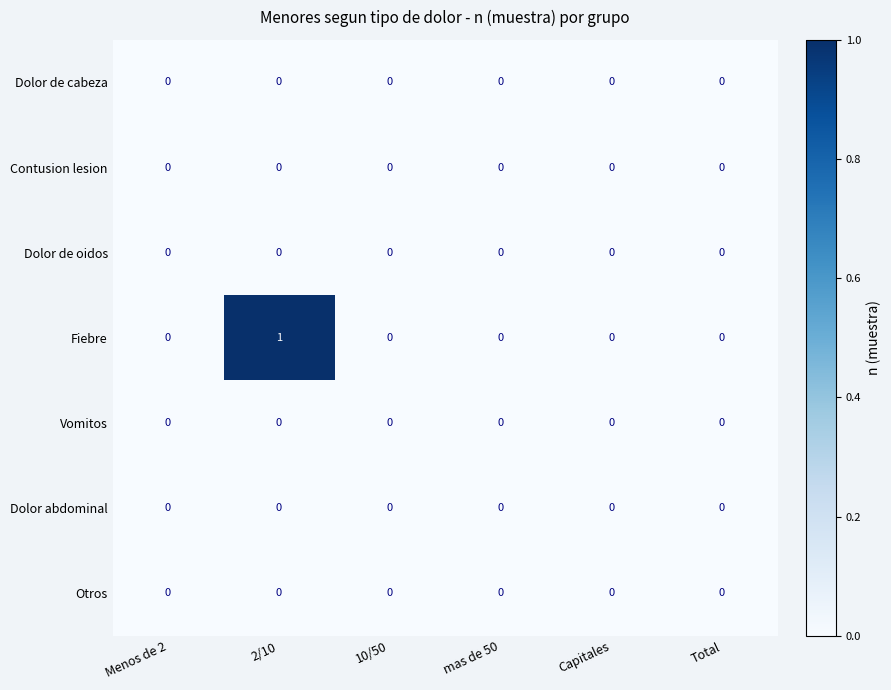

At which category is the sum across all series the highest?

2/10